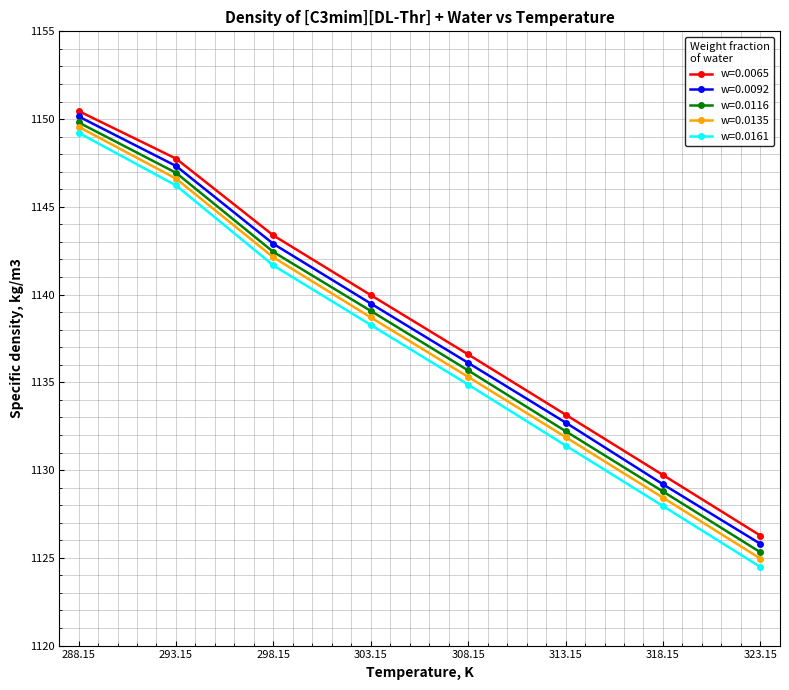

What is the value of the w=0.0161 point at the 7th from the left?

1128.0